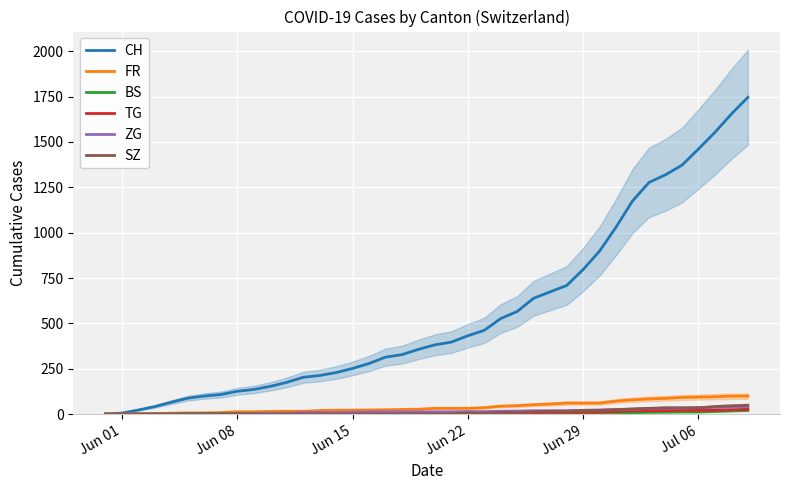

Reading left to right, what are all the values shown in this chart?

CH: 0	6	23	42	66	88	100	108	126	136	153	175	203	213	229	252	279	314	328	357	382	397	432	462	527	566	639	674	709	797	899	1031	1175	1277	1319	1372	1461	1553	1654	1746
FR: 0	0	2	3	5	7	7	9	13	13	15	16	16	20	22	22	23	24	26	27	32	32	32	36	44	47	52	56	61	61	61	72	79	84	87	92	94	96	99	100
BS: 0	0	0	1	1	4	4	4	4	5	5	5	5	5	5	5	5	6	6	7	7	7	7	7	7	7	7	7	7	7	7	7	8	10	11	12	12	15	18	21
TG: 0	0	0	0	0	0	0	0	1	1	1	1	1	1	1	1	1	2	2	2	2	2	2	3	4	6	8	10	10	11	12	15	19	19	19	21	21	21	24	27
ZG: 0	0	0	0	0	0	0	0	1	3	5	5	9	9	9	11	12	13	13	13	13	13	14	14	16	17	19	19	19	21	23	25	27	31	33	33	36	38	39	41
SZ: 0	0	0	0	0	0	0	0	0	0	0	1	1	1	1	1	1	1	1	2	2	2	6	6	9	10	13	16	16	21	21	25	29	32	35	35	35	42	46	49